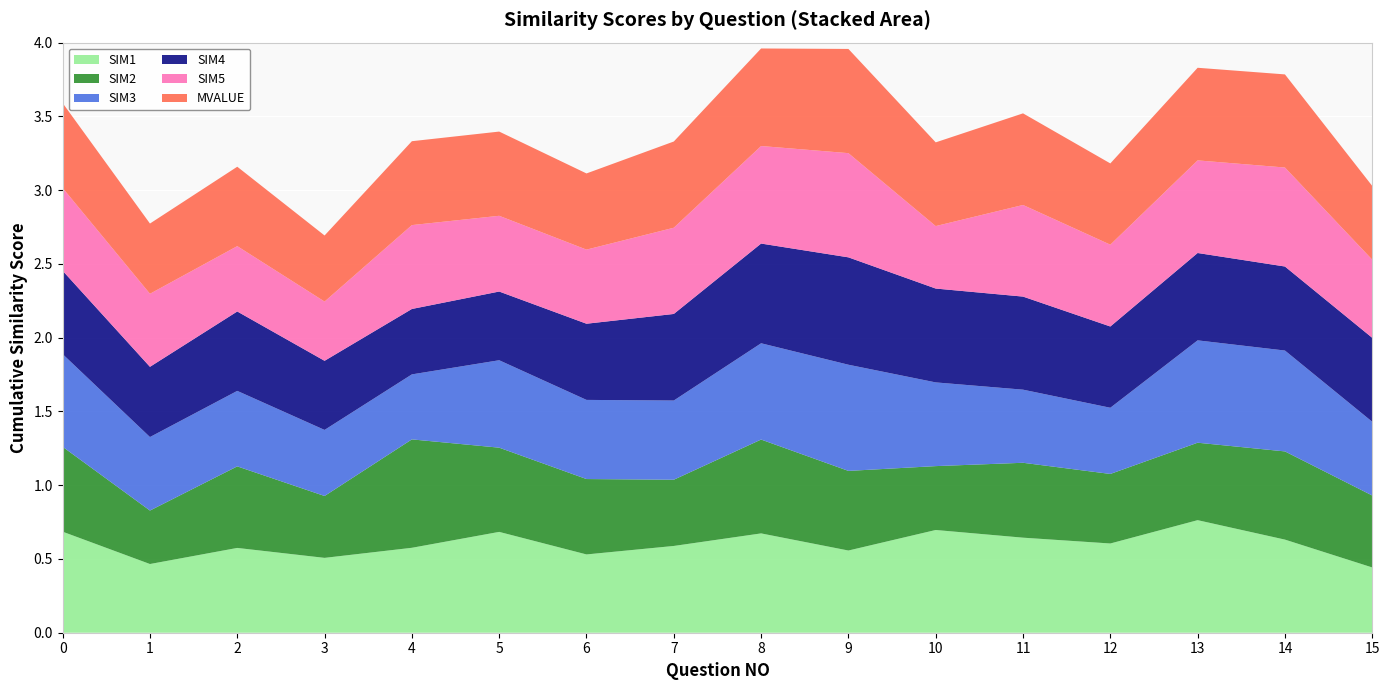

Reading left to right, extract all data points from this chart.

SIM1: 0=0.7	1=0.5	2=0.6	3=0.5	4=0.6	5=0.7	6=0.5	7=0.6	8=0.7	9=0.6	10=0.7	11=0.6	12=0.6	13=0.8	14=0.6	15=0.4
SIM2: 0=0.6	1=0.4	2=0.6	3=0.4	4=0.7	5=0.6	6=0.5	7=0.4	8=0.6	9=0.5	10=0.4	11=0.5	12=0.5	13=0.5	14=0.6	15=0.5
SIM3: 0=0.6	1=0.5	2=0.5	3=0.4	4=0.4	5=0.6	6=0.5	7=0.5	8=0.7	9=0.7	10=0.6	11=0.5	12=0.4	13=0.7	14=0.7	15=0.5
SIM4: 0=0.6	1=0.5	2=0.5	3=0.5	4=0.4	5=0.5	6=0.5	7=0.6	8=0.7	9=0.7	10=0.6	11=0.6	12=0.6	13=0.6	14=0.6	15=0.6
SIM5: 0=0.6	1=0.5	2=0.4	3=0.4	4=0.6	5=0.5	6=0.5	7=0.6	8=0.7	9=0.7	10=0.4	11=0.6	12=0.6	13=0.6	14=0.7	15=0.5
MVALUE: 0=0.6	1=0.5	2=0.5	3=0.4	4=0.6	5=0.6	6=0.5	7=0.6	8=0.7	9=0.7	10=0.6	11=0.6	12=0.6	13=0.6	14=0.6	15=0.5